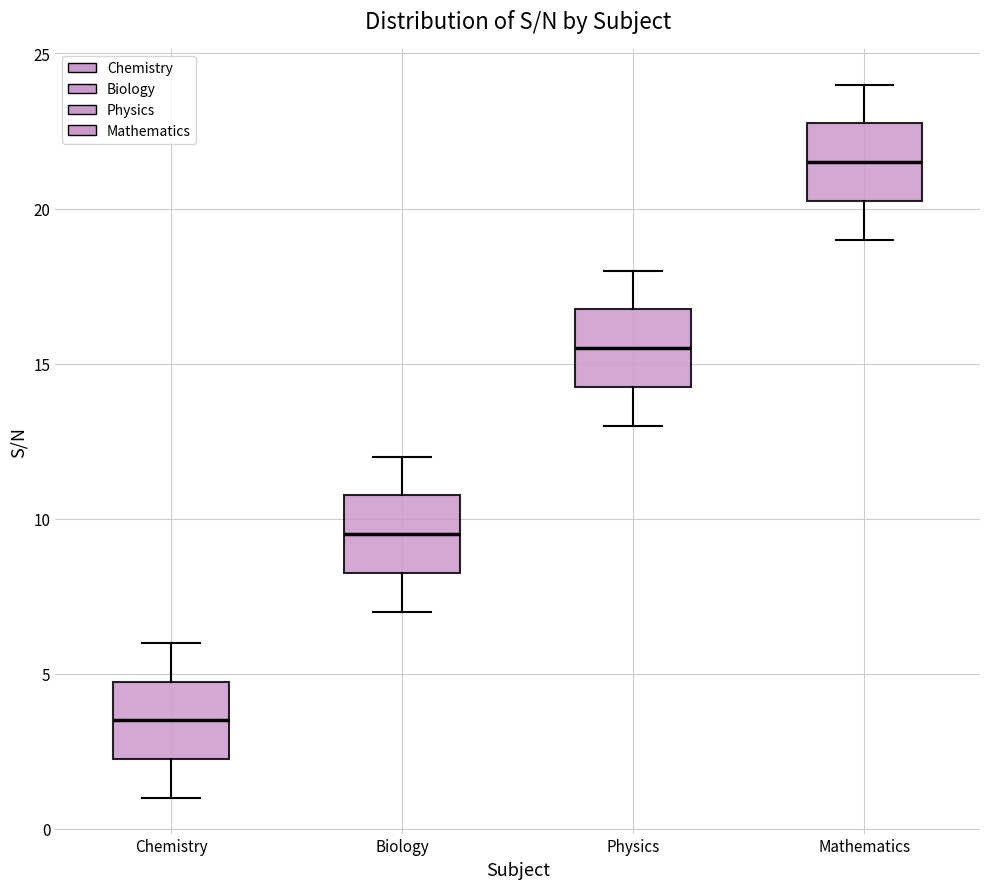

Where is the upper edge of the box for Chemistry on the y-axis? The values are not printed on the chart, so give them approximately, as read against the axis.

5.0